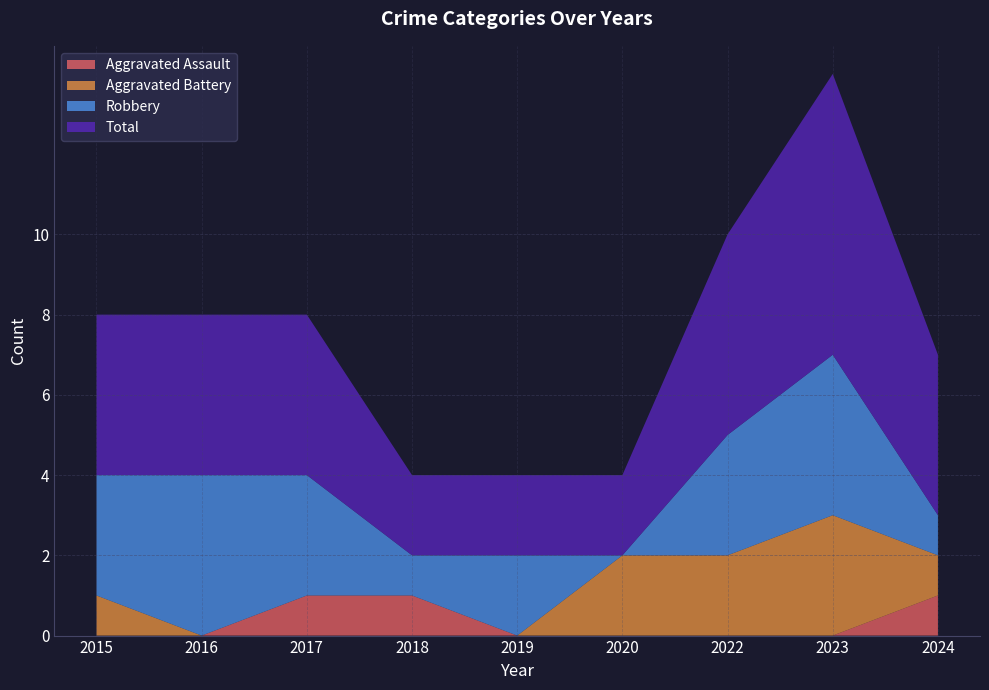

Reading left to right, what are all the values shown in this chart?

Aggravated Assault: 2015=0	2016=0	2017=1	2018=1	2019=0	2020=0	2022=0	2023=0	2024=1
Aggravated Battery: 2015=1	2016=0	2017=0	2018=0	2019=0	2020=2	2022=2	2023=3	2024=1
Robbery: 2015=3	2016=4	2017=3	2018=1	2019=2	2020=0	2022=3	2023=4	2024=1
Total: 2015=4	2016=4	2017=4	2018=2	2019=2	2020=2	2022=5	2023=7	2024=4